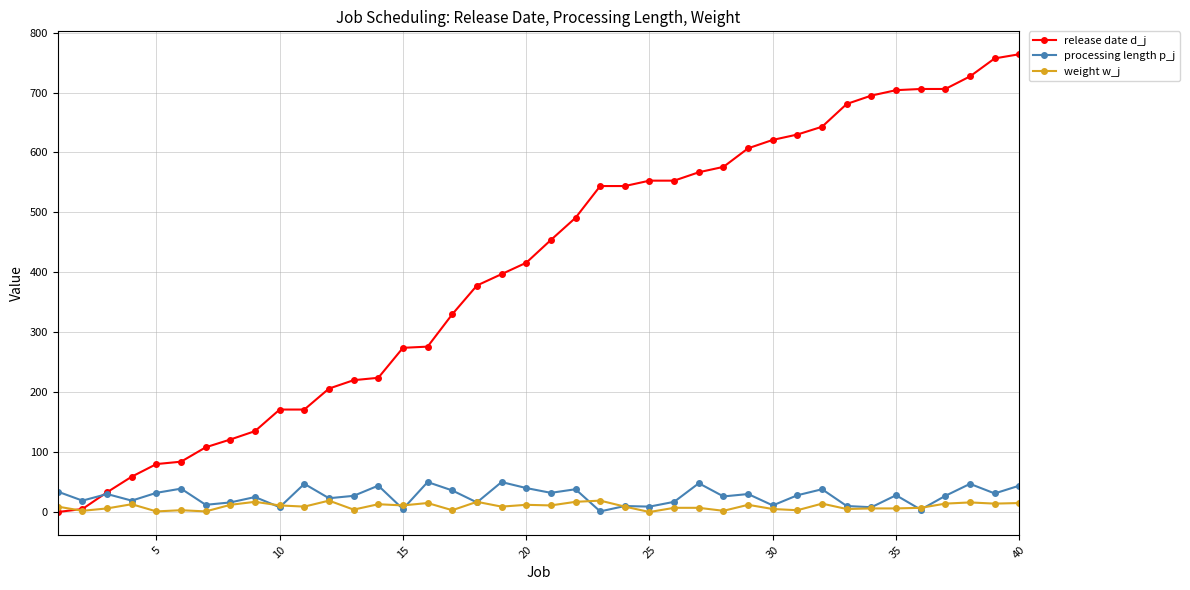

True or false: weight w_j has more than 0 points higher than both neighbors.

True